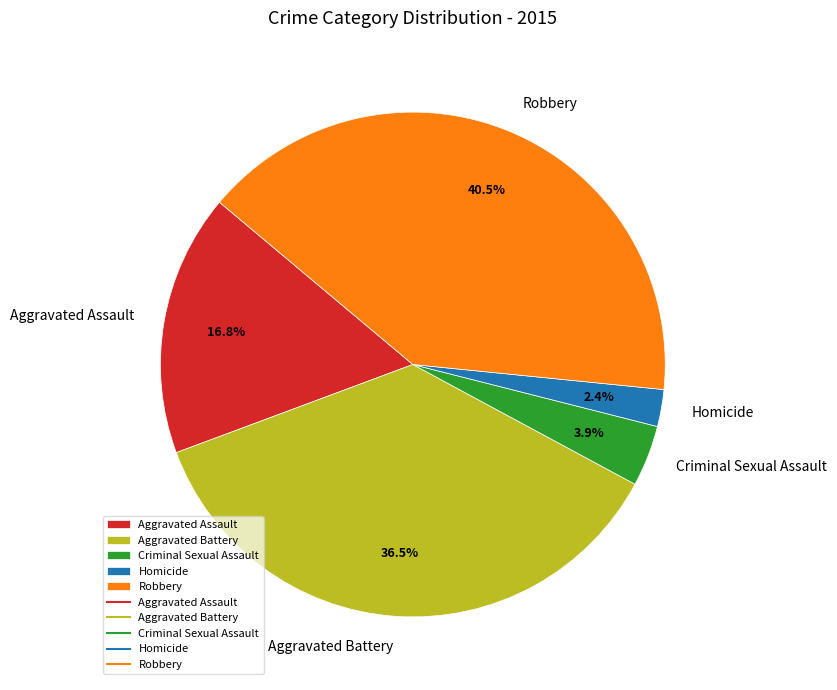

What is the ratio of the value at Aggravated Battery to the value at Robbery?

0.9